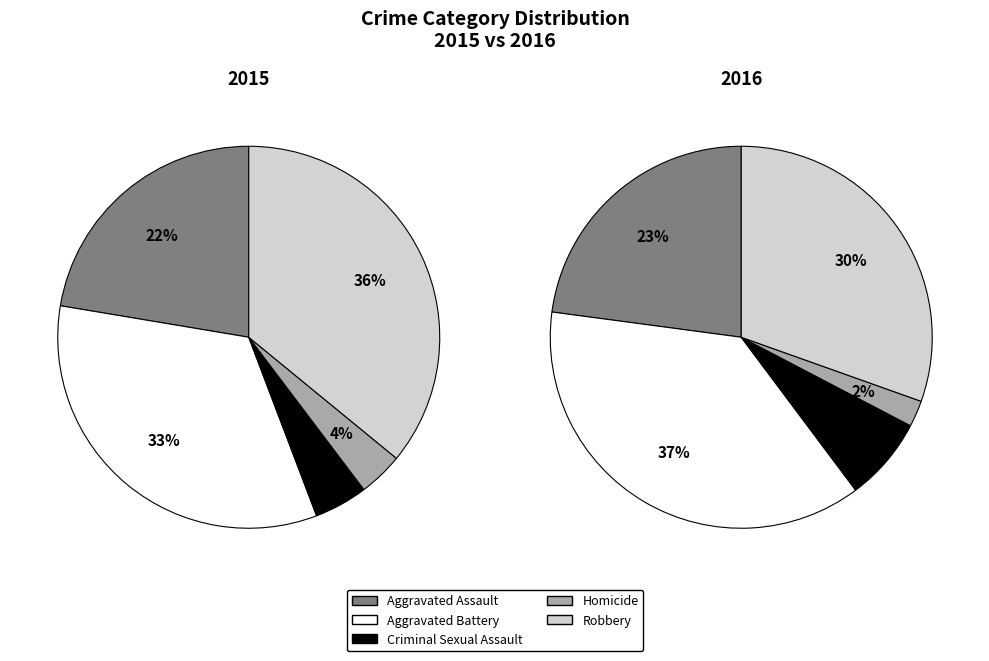

How many slices are in this pie chart?

5